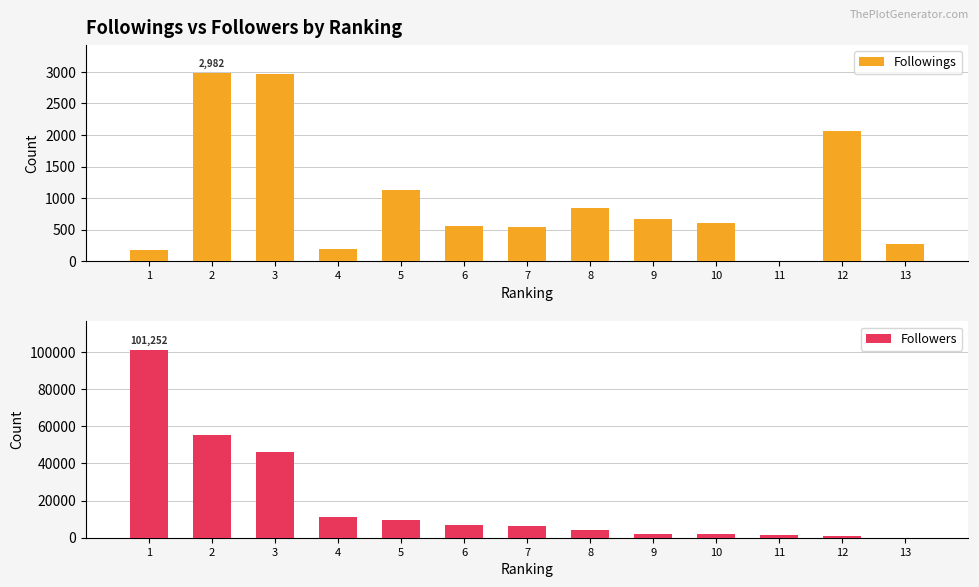

What is the sum of the Followers values at 1 and 7?

107686